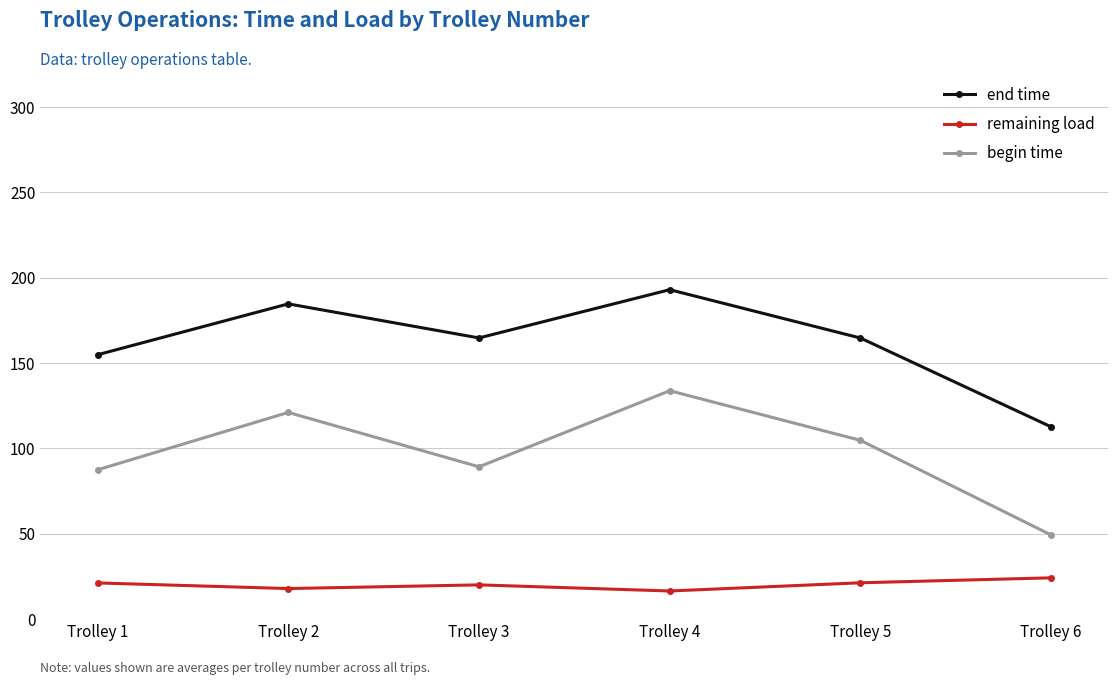

True or false: begin time and remaining load cross at least once.

False